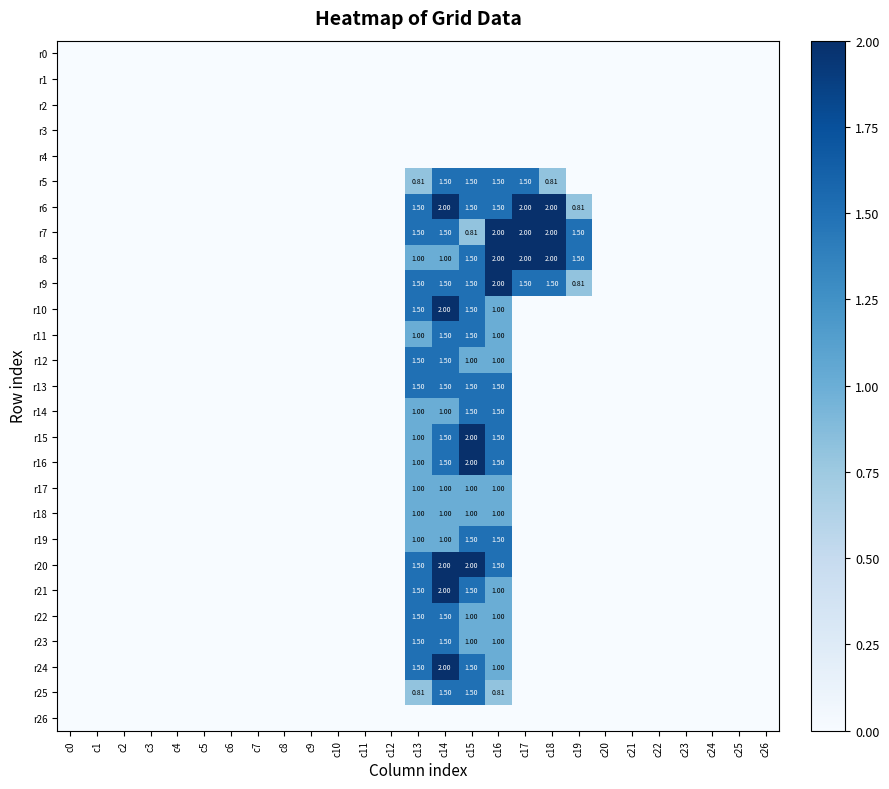

Between c11 and c20, which series saw the biggest shift?

r0